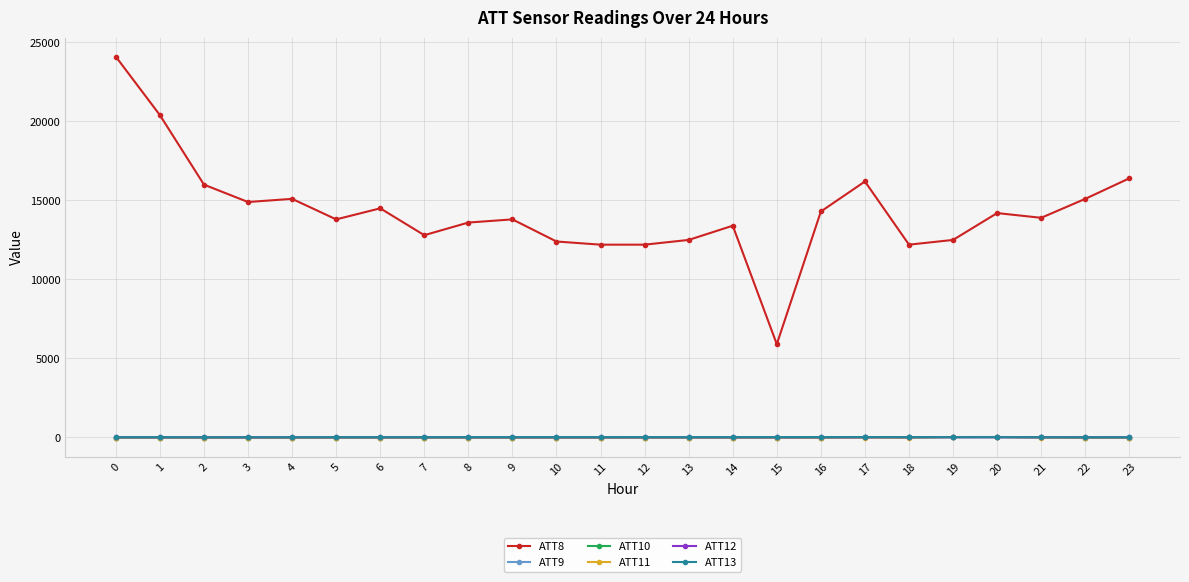

True or false: ATT10 has more than 0 interior local peaks.

True